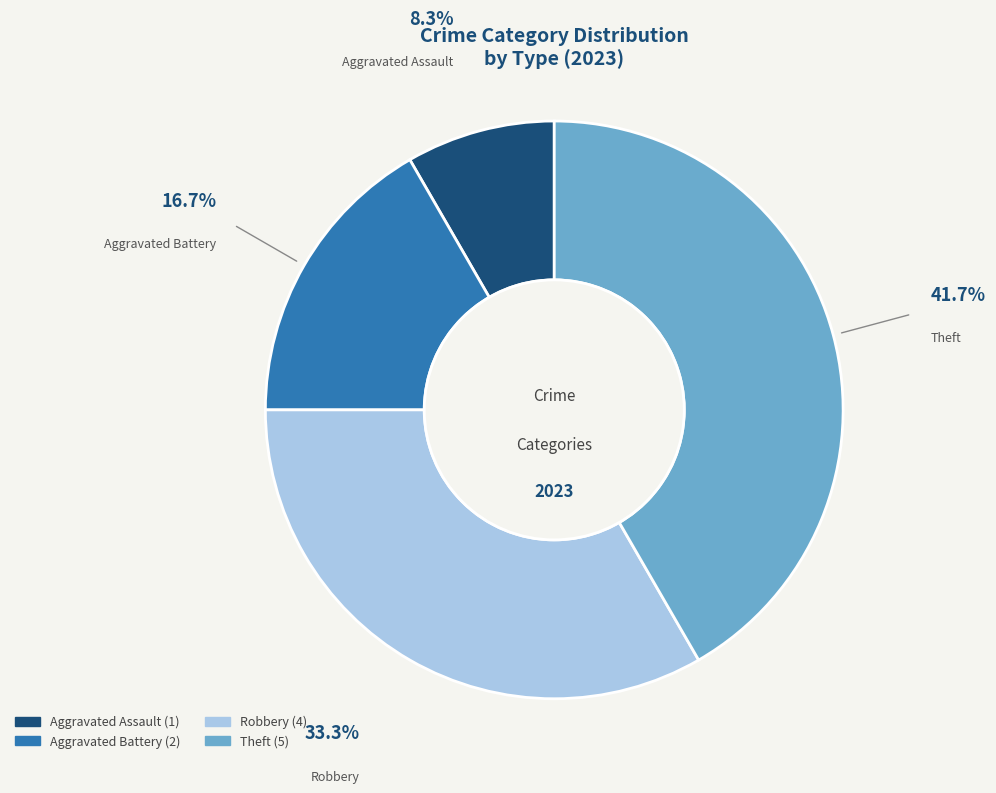

To the nearest percent, what is the average slice percentage?

25%